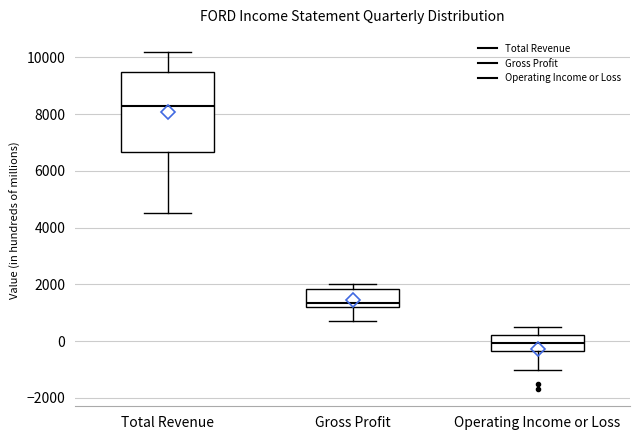

Which box has the highest median line?

Total Revenue